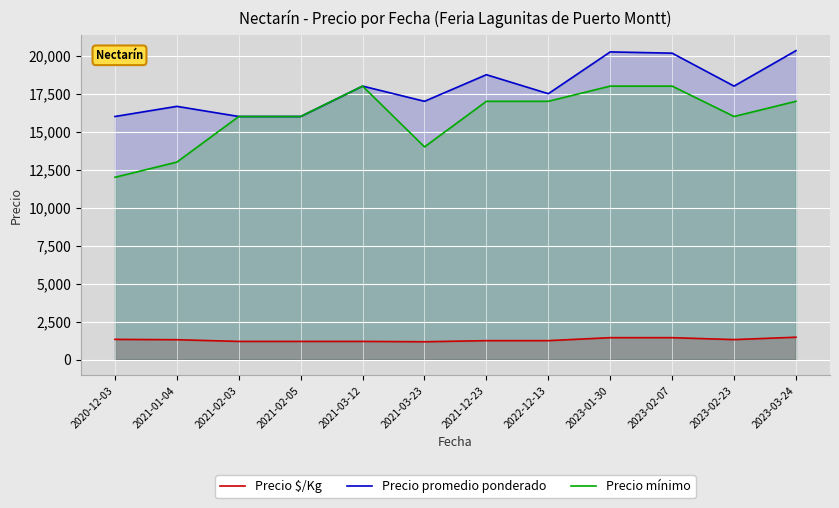

What is the difference between the second highest and minimum values in the Precio promedio ponderado series?

4250